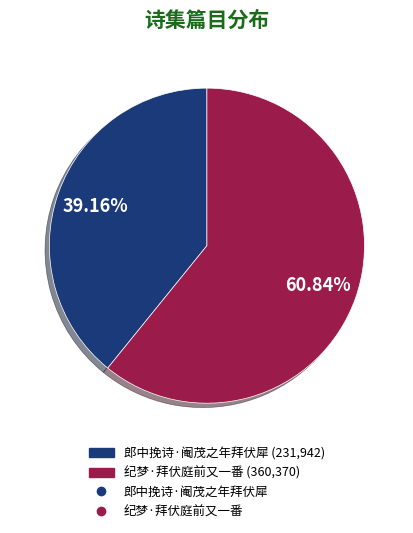

How many slices are in this pie chart?

2